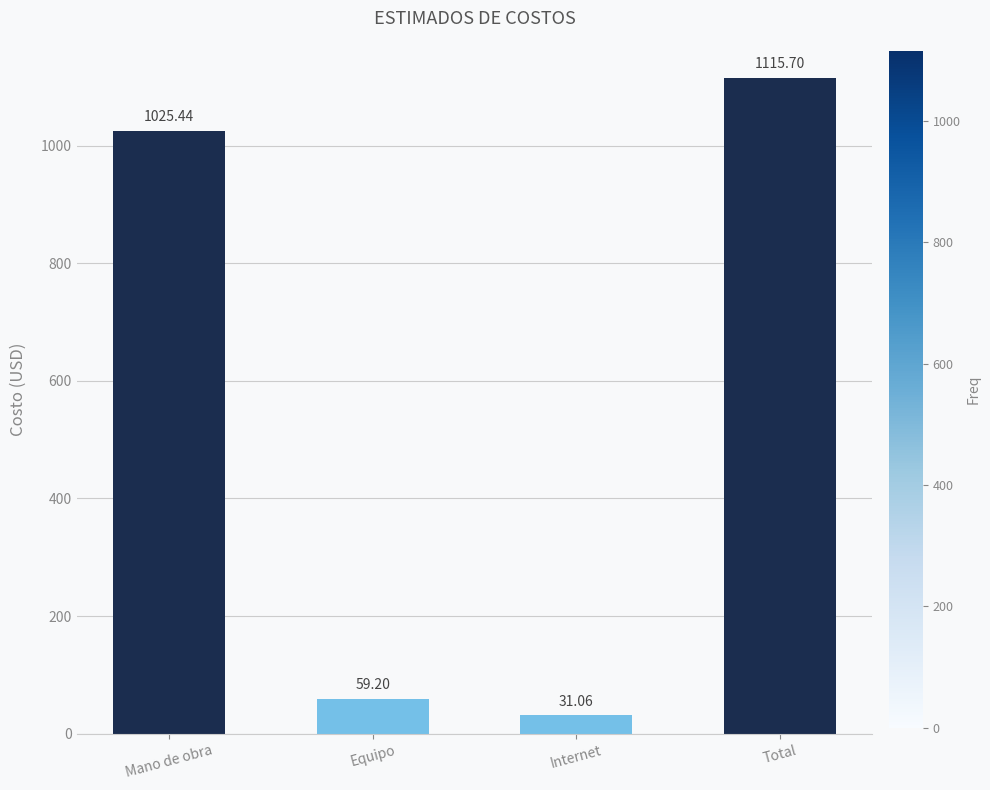

Reading right to left, transcribe all the data shown in this chart.

1115.7	31.1	59.2	1025.4